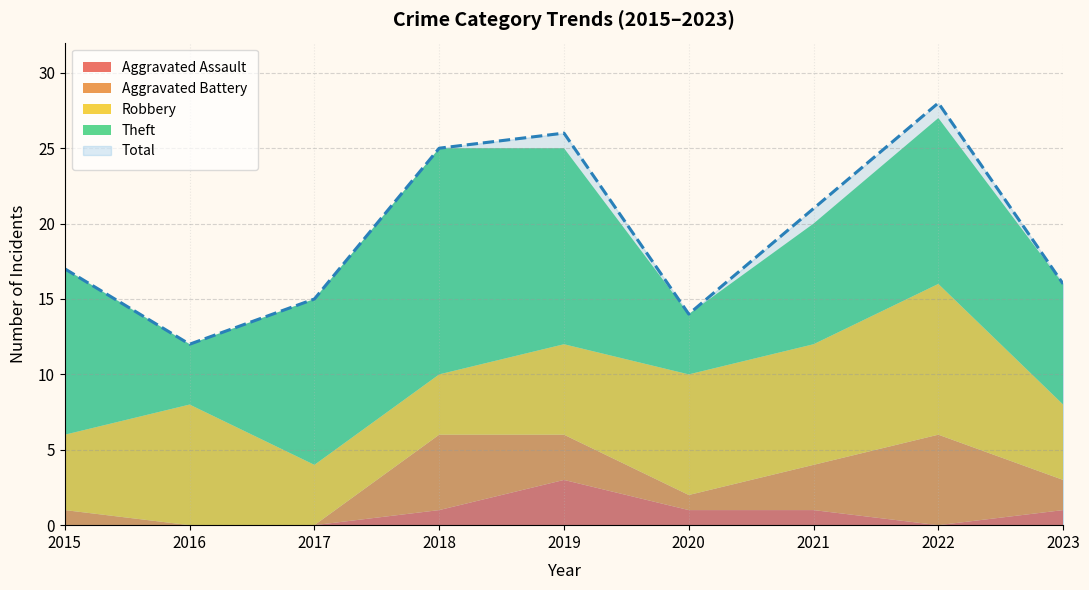

True or false: Total and Aggravated Battery intersect in this chart.

False